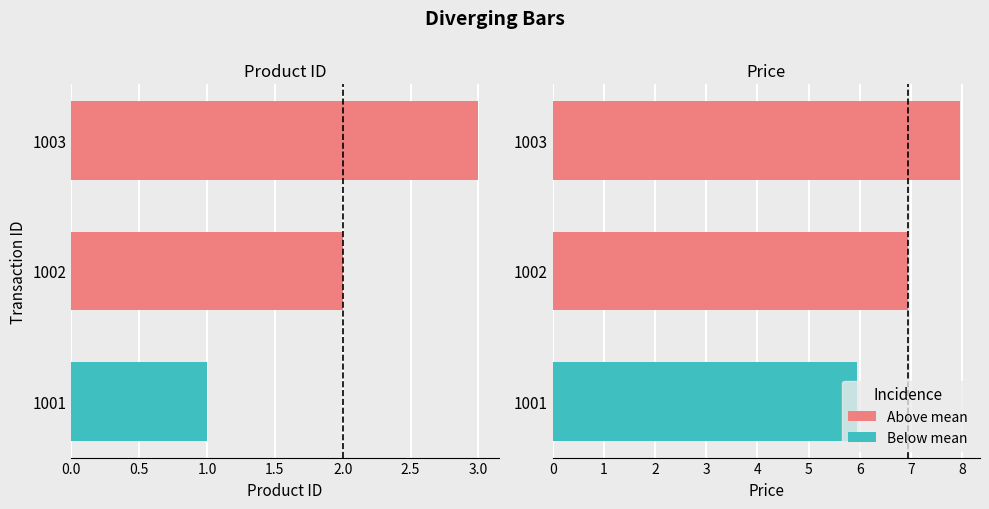

List the series in order of their peak value, highest first.

price, product_id